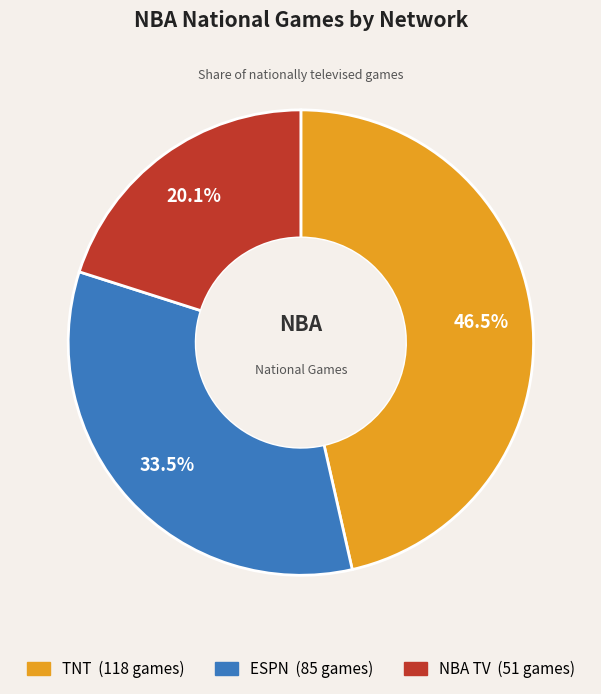

Which has a higher value, ESPN or TNT?

TNT